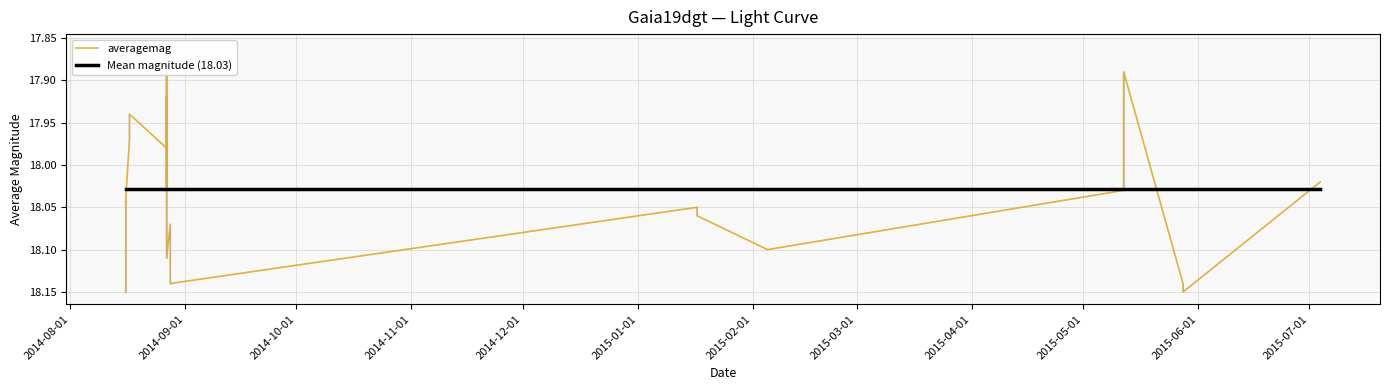

What is the difference between the maximum and minimum values?

0.3